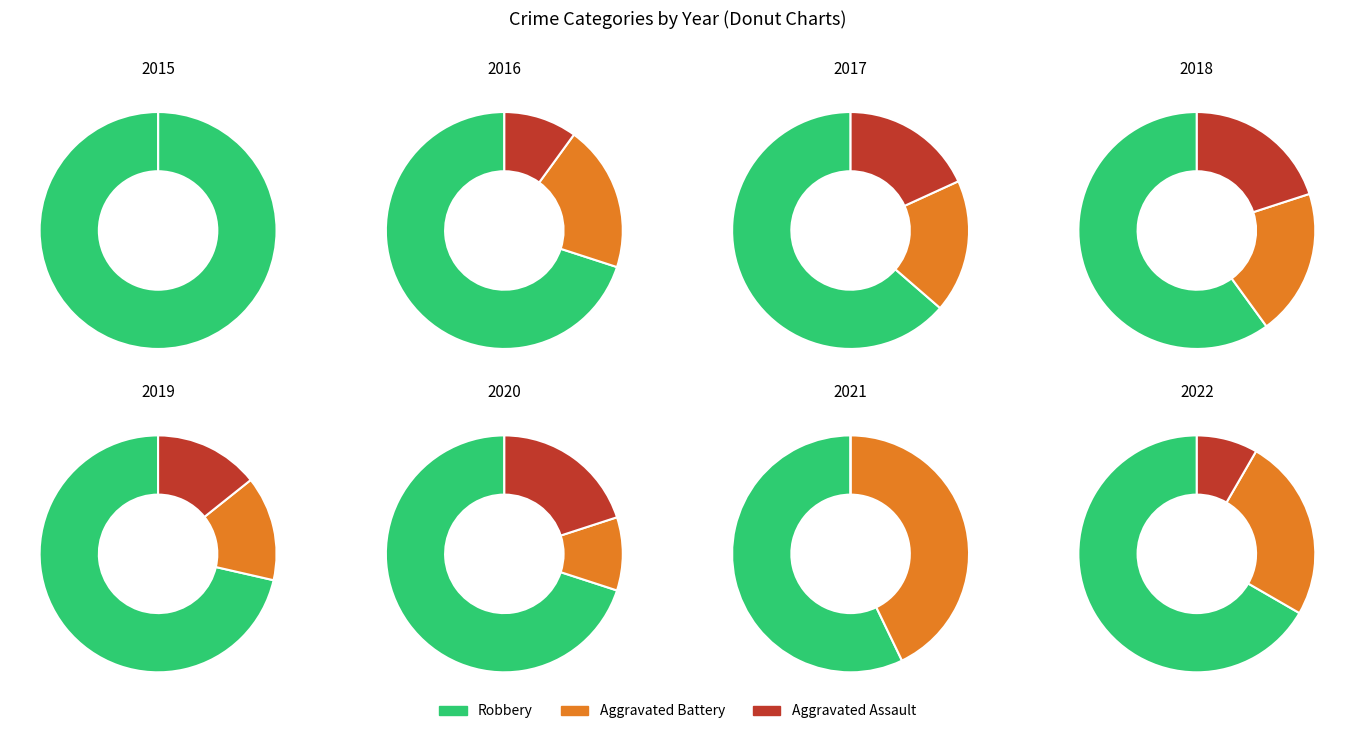

What percentage is the 2022 slice, to the nearest percent?

11%